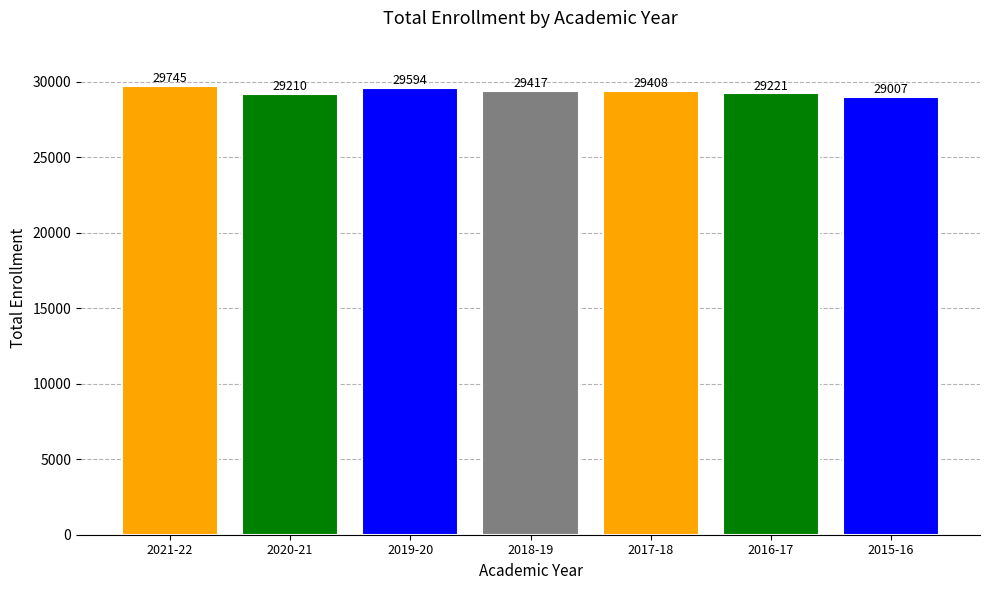

What position from the right is 2020-21?

6